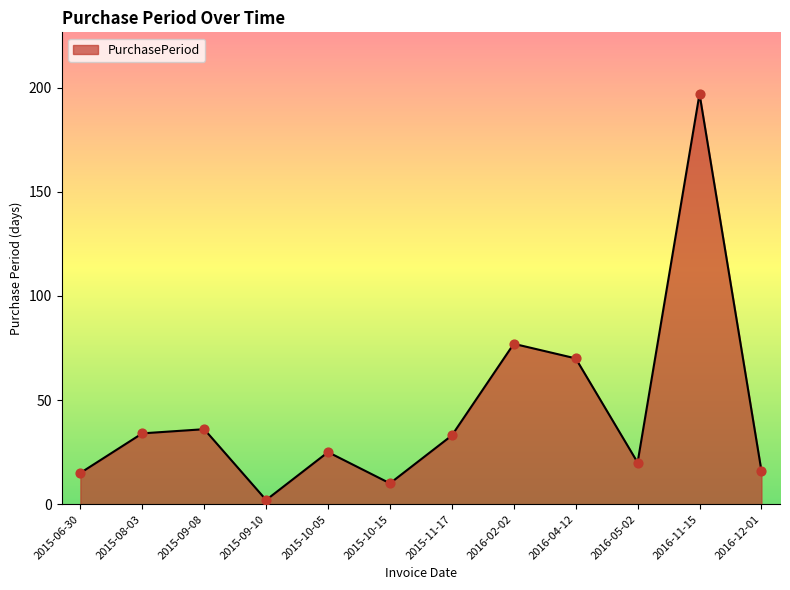

Between 2016-02-02 and 2015-10-05, which is larger?

2016-02-02